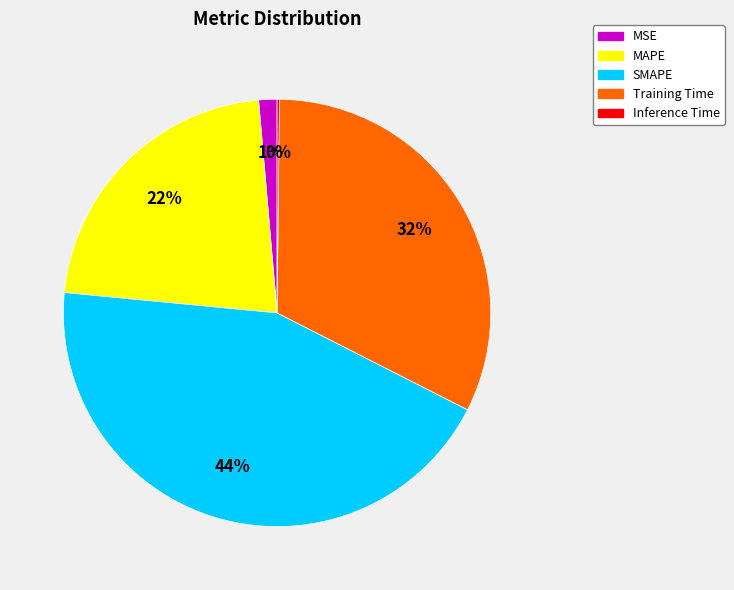

To the nearest percent, what percentage of the pie is MAPE?

22%